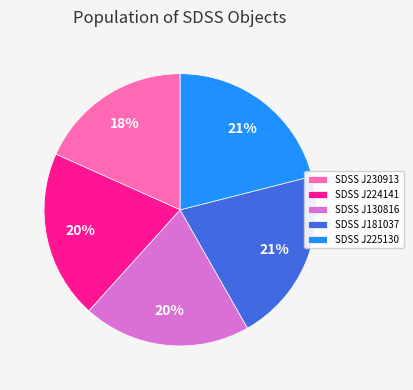

True or false: SDSS J230913 accounts for 6% of the total.

False